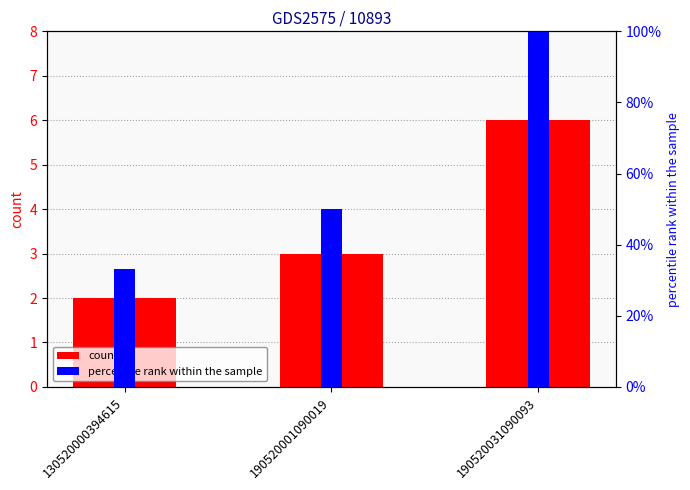

At which category is the sum across all series the highest?

190520031090093